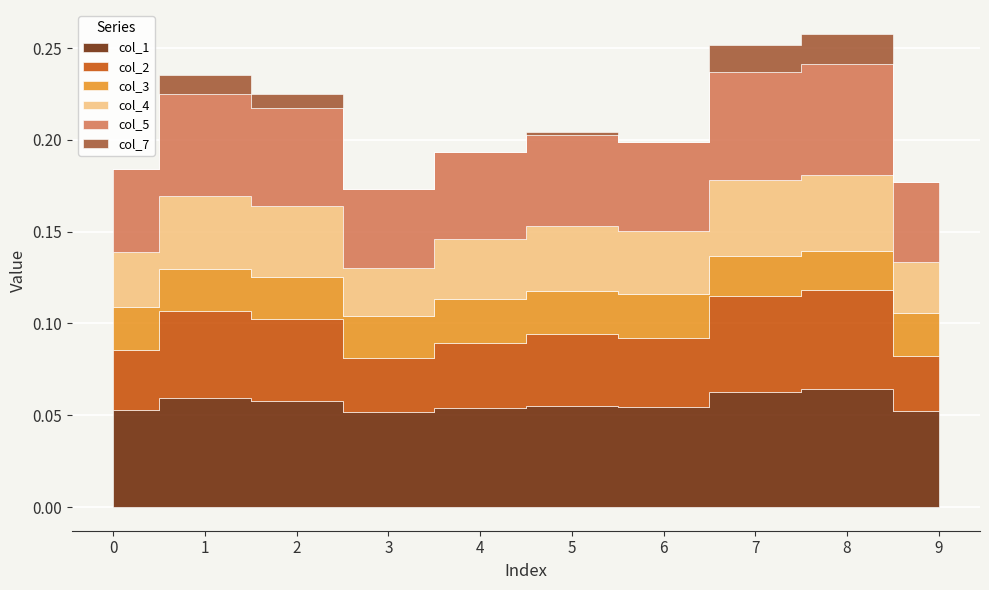

Does the chart display data point markers on the line(s)?

No